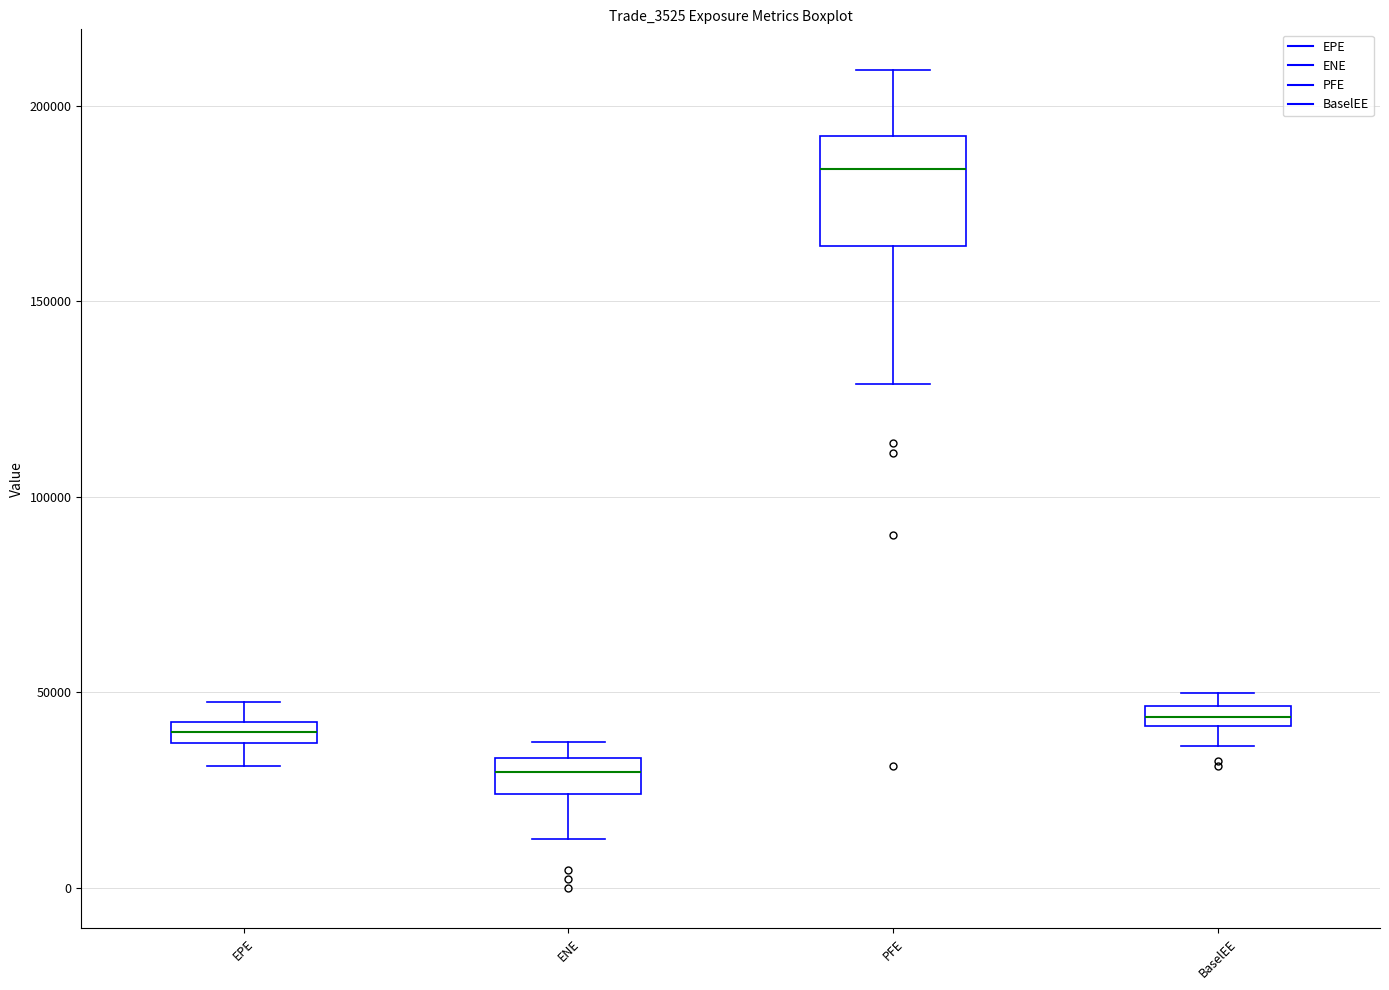

Comparing the boxes themselves (not the whiskers), which one is the tallest?

PFE